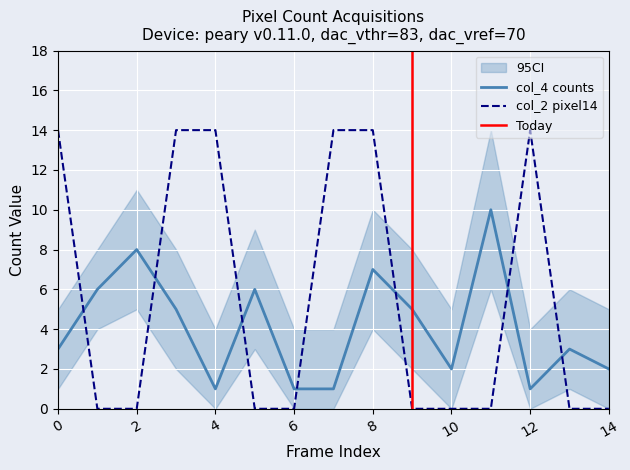

What is the value of the col_2_pixel14 point at the 4th from the left?

14